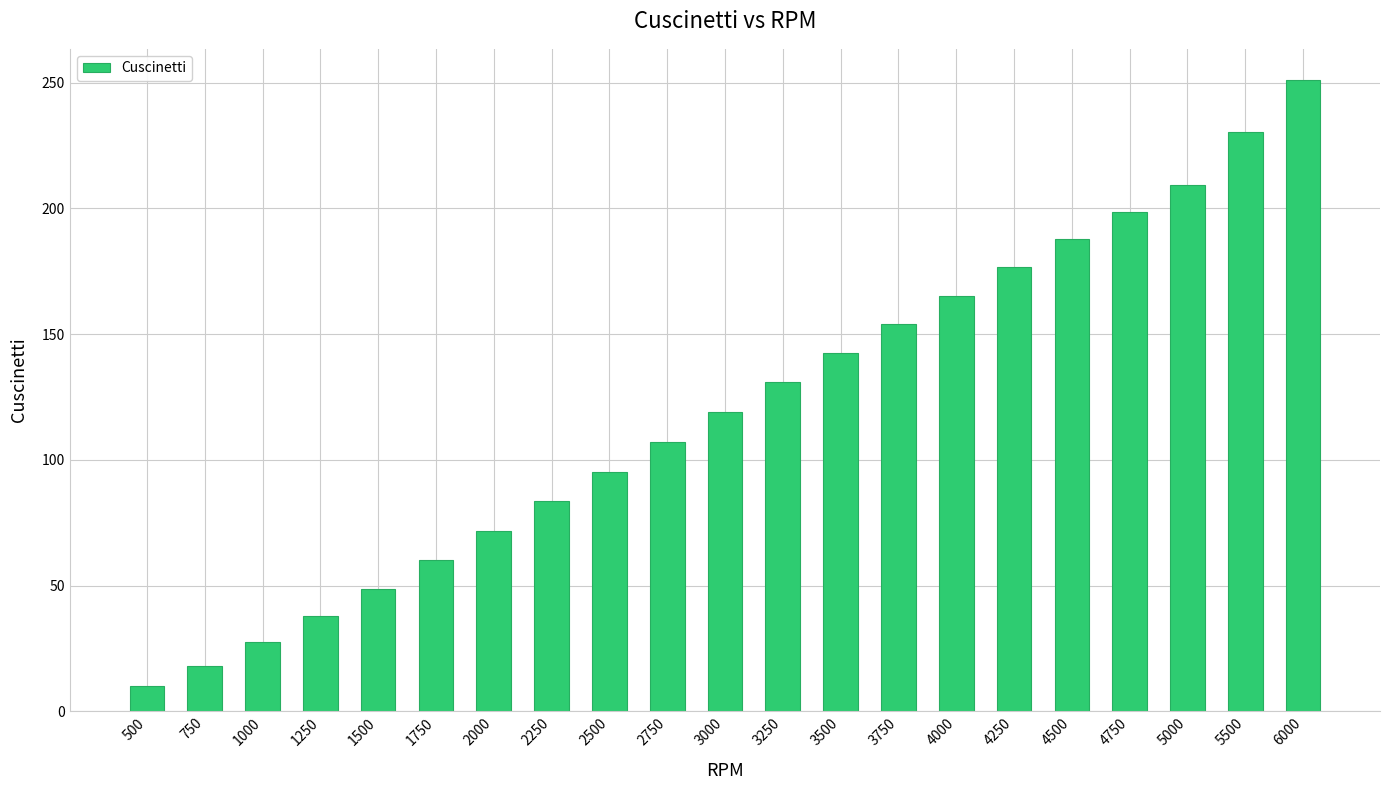

Between 1500 and 1000, which is larger?

1500